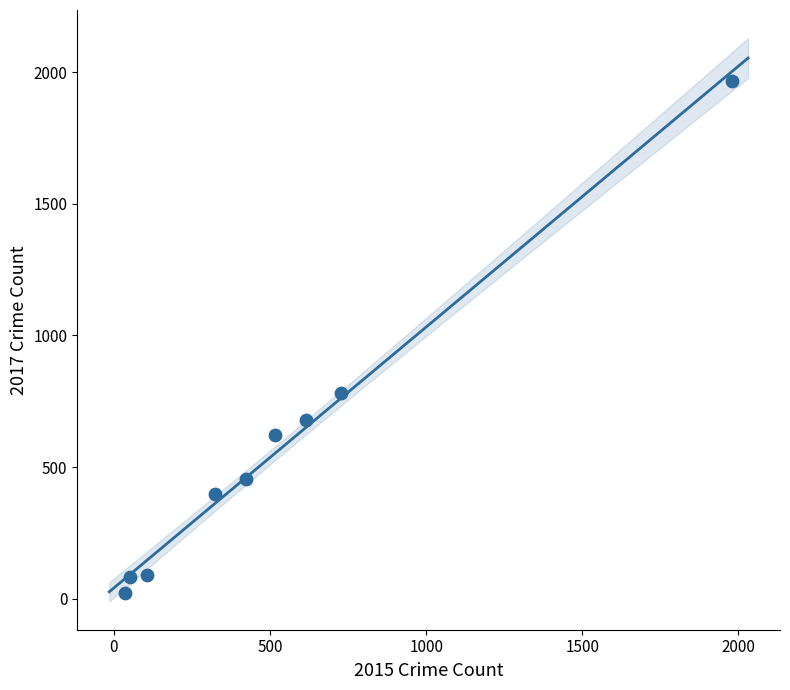

What is the range of Y values (max minus min)?

1945